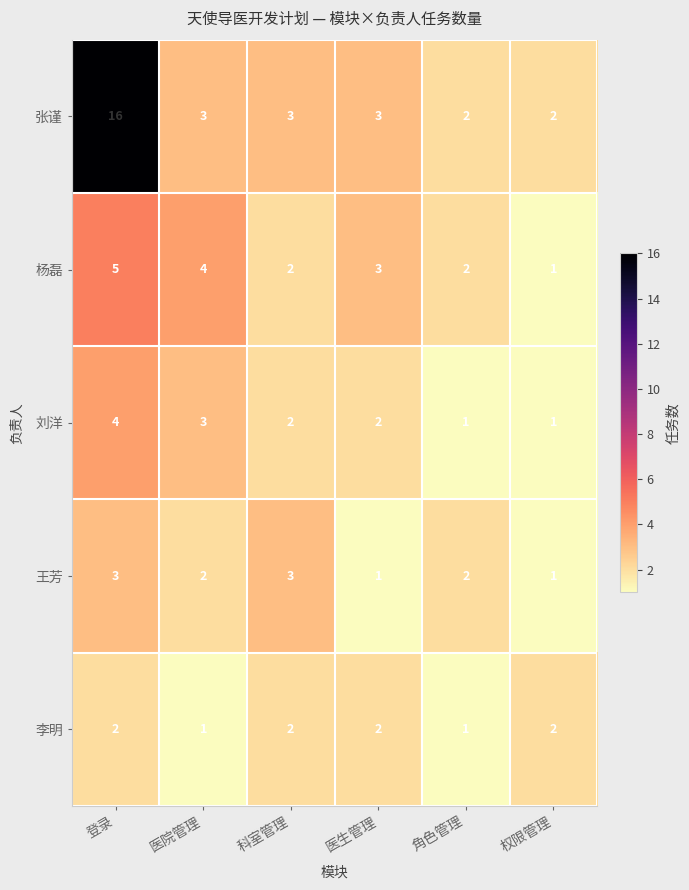

What is the sum of the 杨磊 values at 登录 and 医生管理?

8